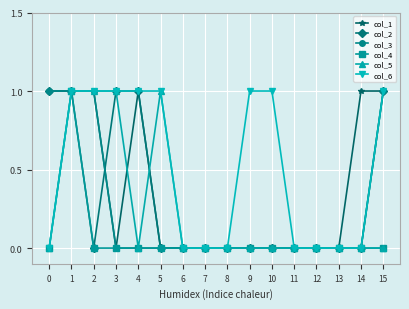

What is the maximum value for col_4?

1